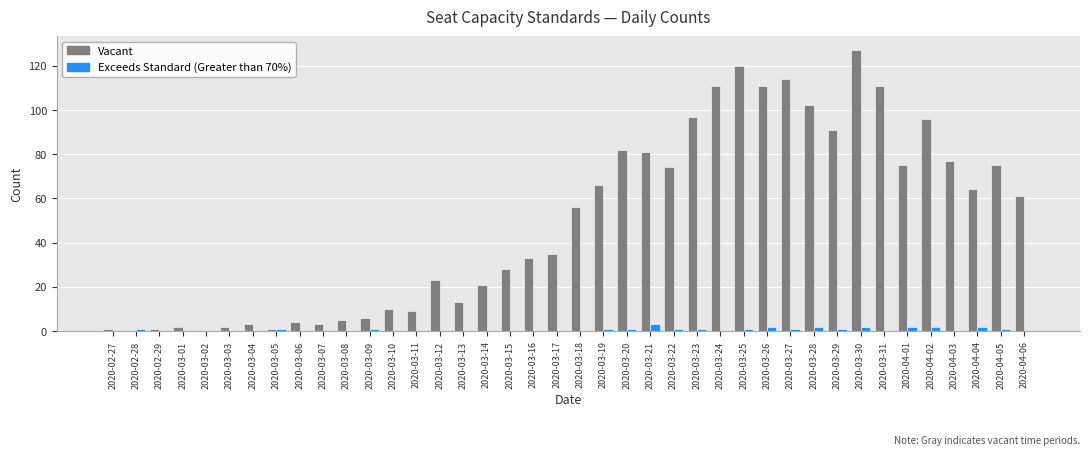

Is the value of Exceeds Standard (Greater than 70%) at 2020-03-05 greater than the value of Vacant at 2020-03-23?

No